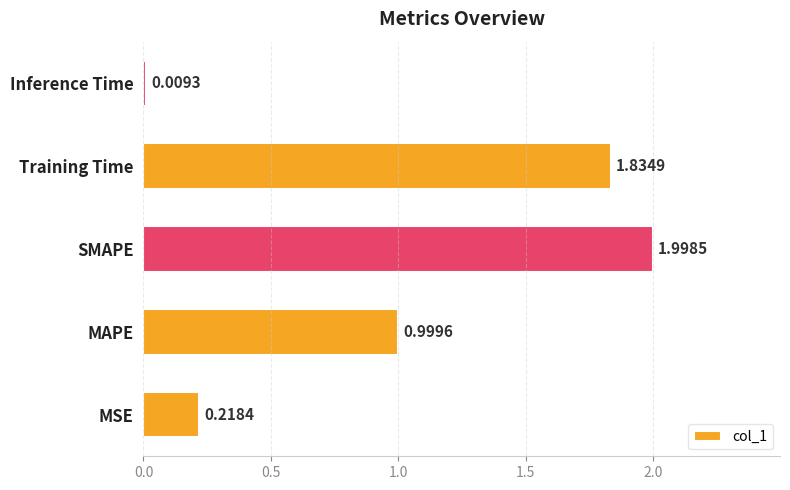

Which label corresponds to the smallest value in the chart?

Inference Time